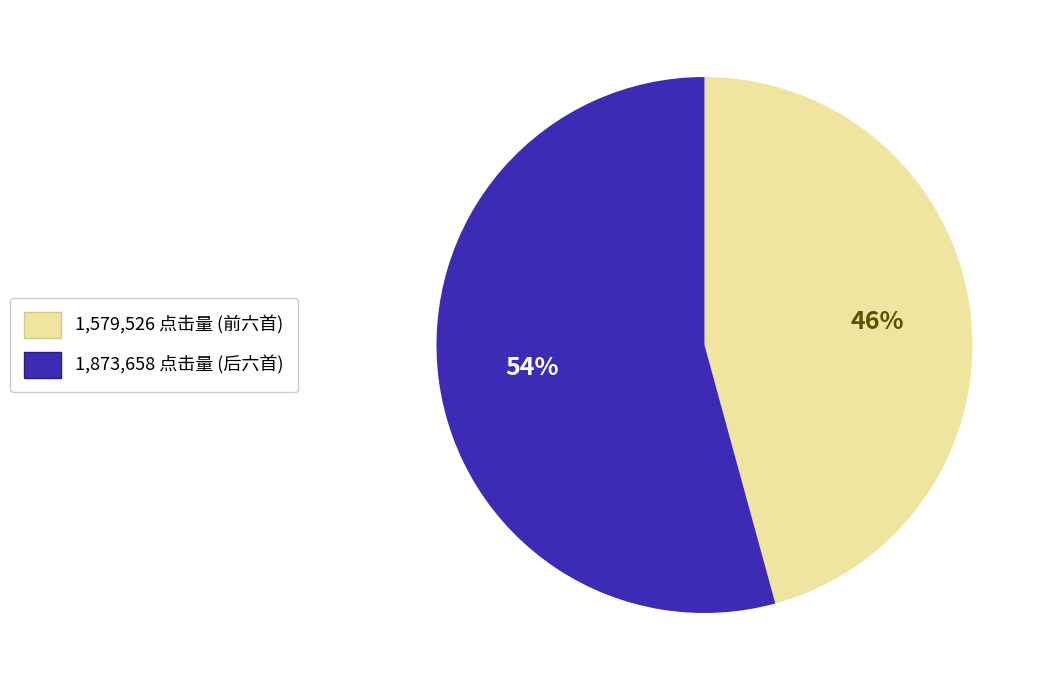

To the nearest percent, what is the average slice percentage?

50%